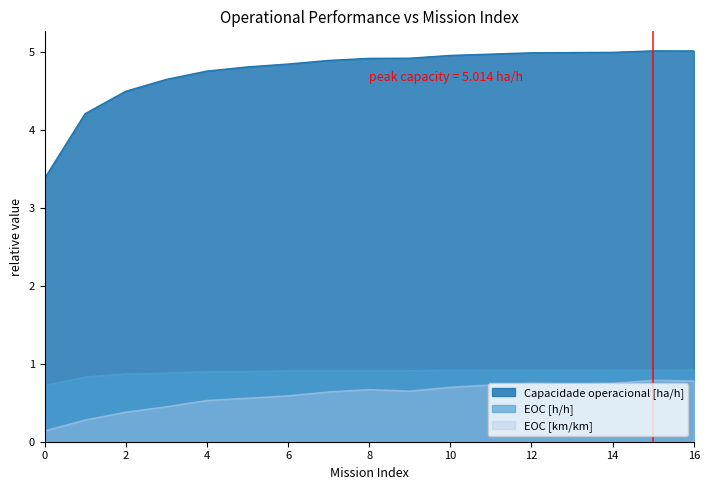

At which label does Capacidade operacional [ha/h] first exceed 4?

1